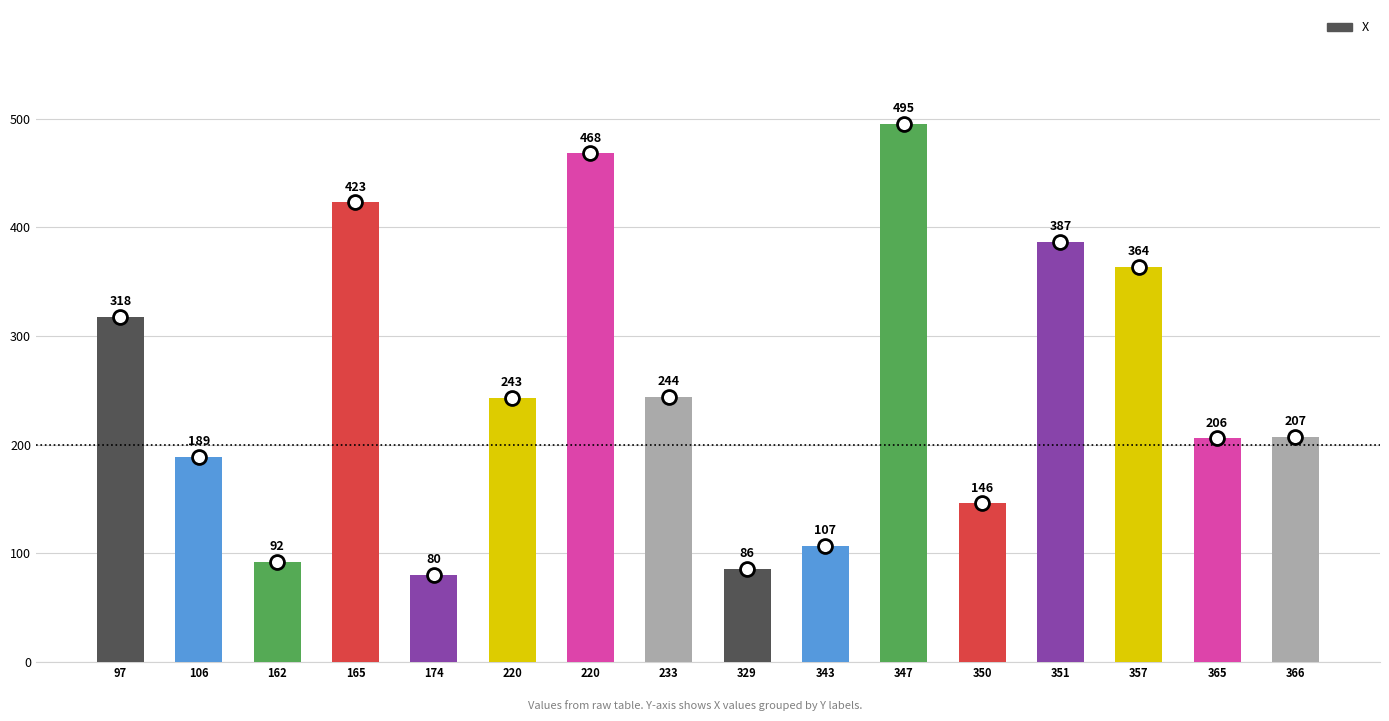

Read the value at 329, to the nearest 5.

85